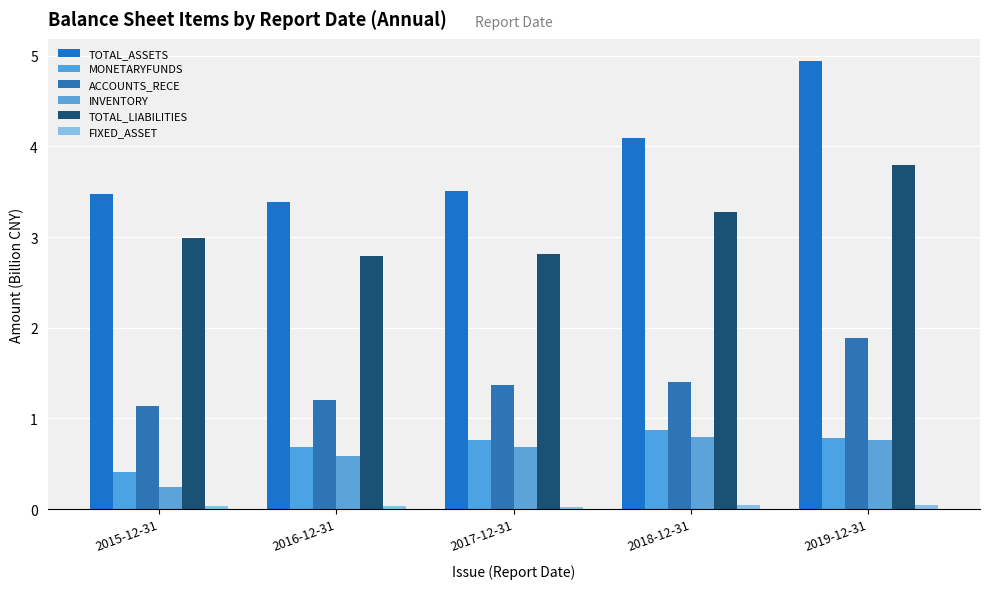

How many groups of bars are there?

5